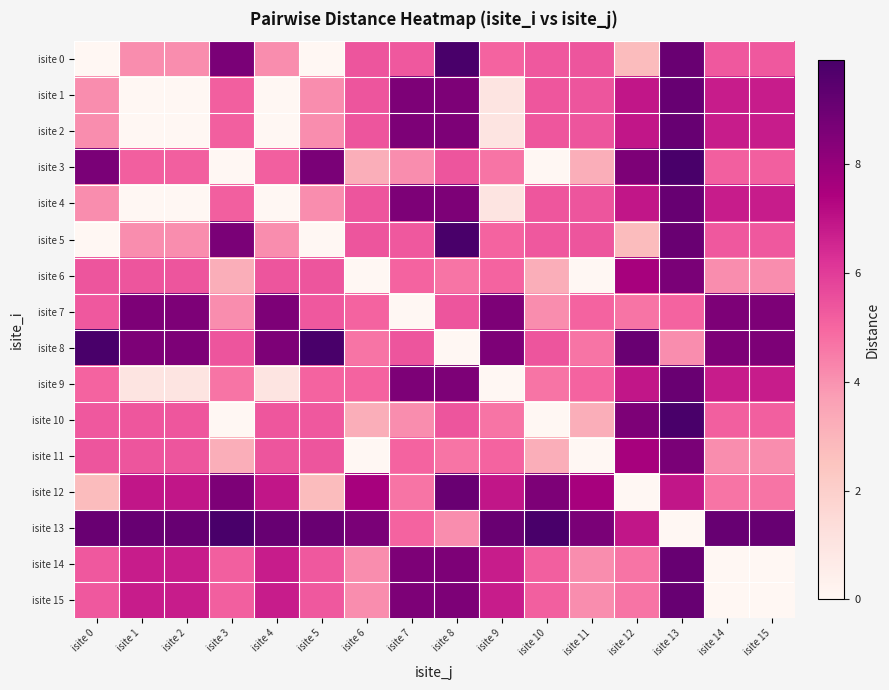

Which label corresponds to the smallest value in the chart?

isite 0